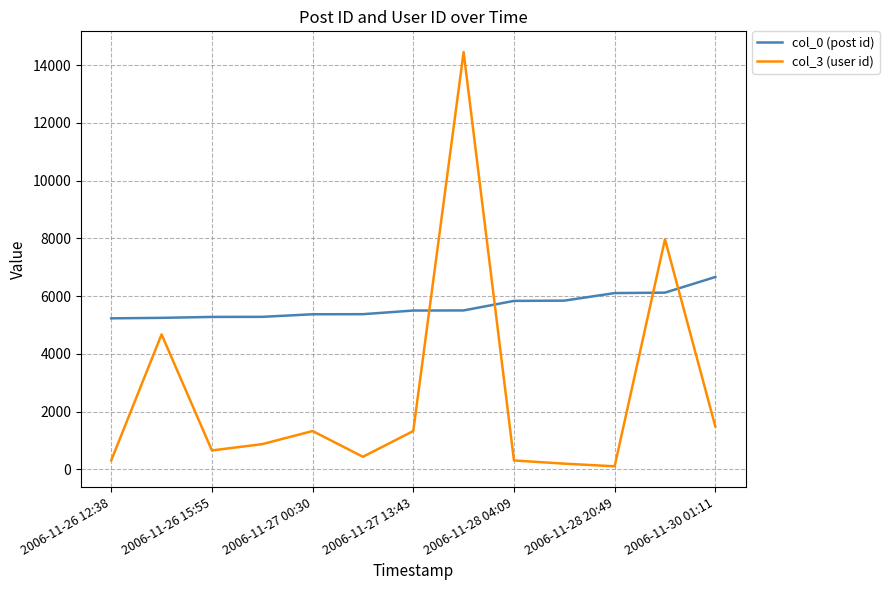

Which series has the largest range (max minus min)?

col_3 (user id)